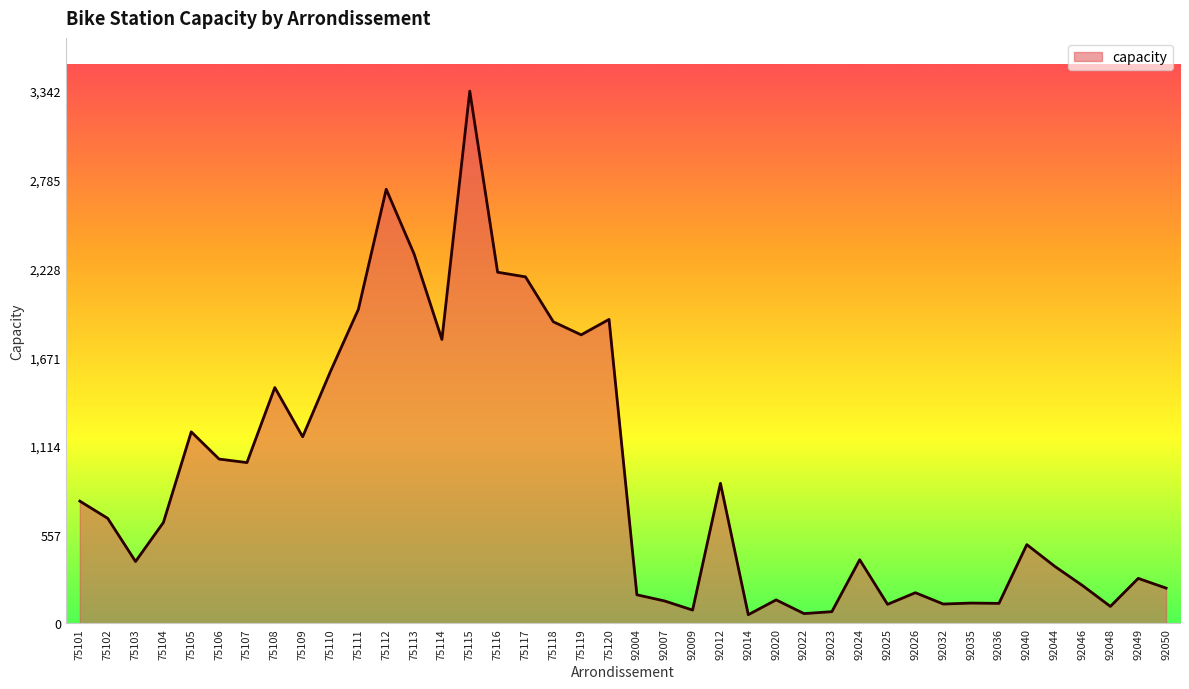

How many distinct data groups are displayed?

1